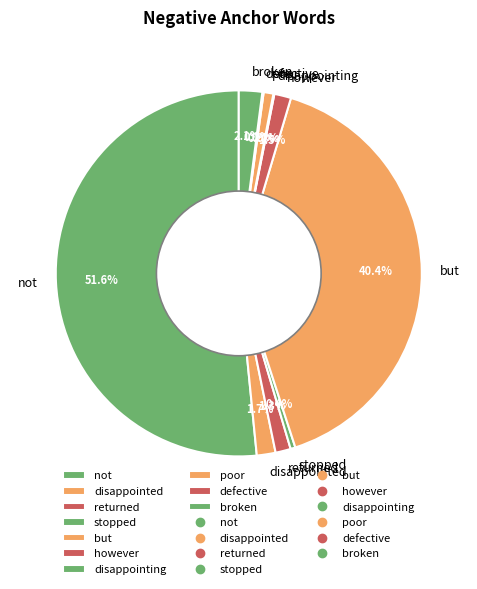

Between not and however, which is larger?

not